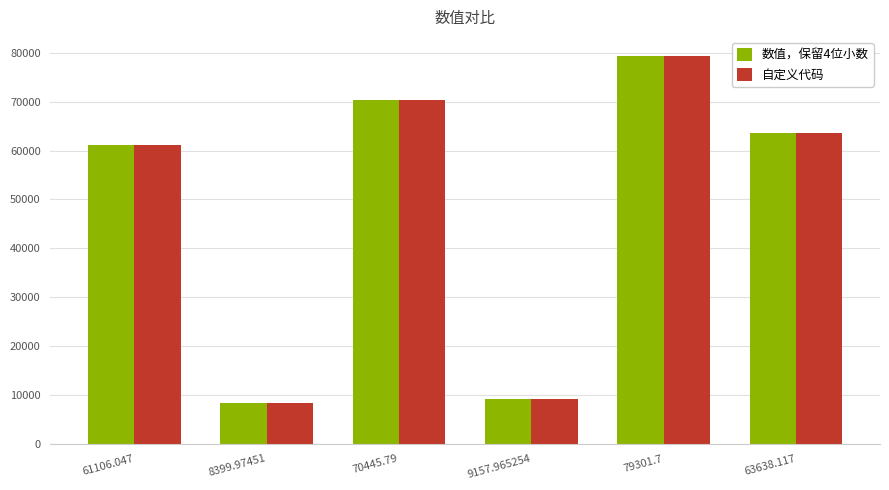

How many bars are there in total?

12